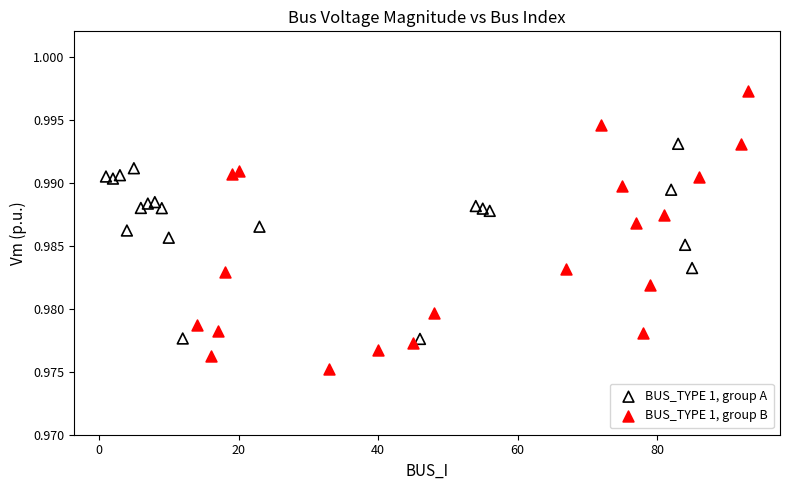

Which series reaches the maximum Y coordinate?

BUS_TYPE 1, group B